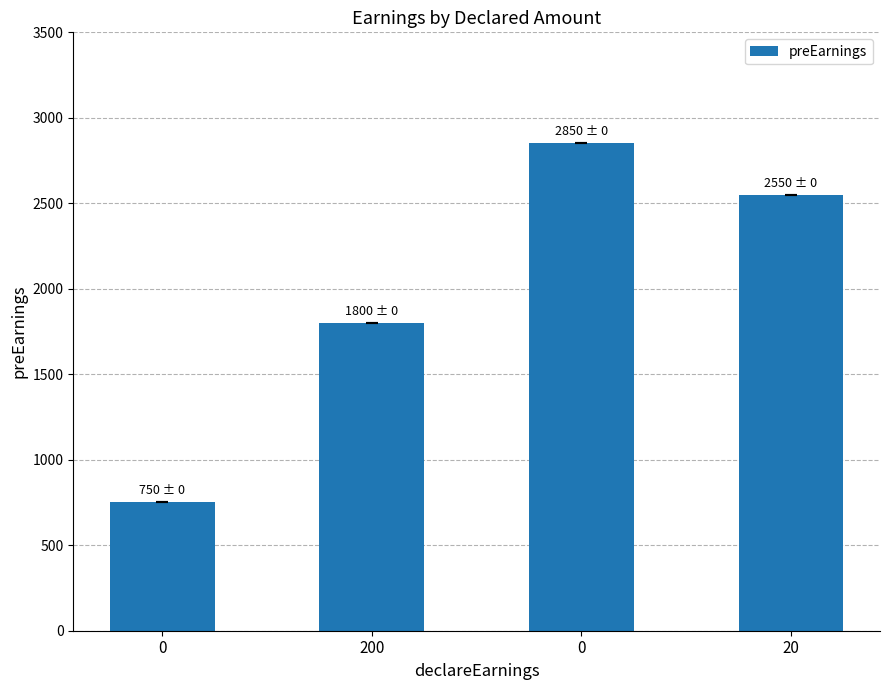

Count the values in the range 1800 to 2850.

3